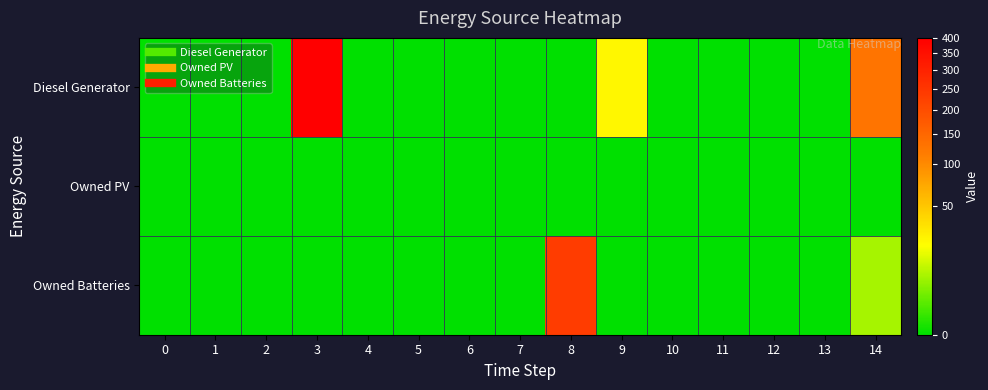

What is the difference between the highest and lowest values at 3?

400